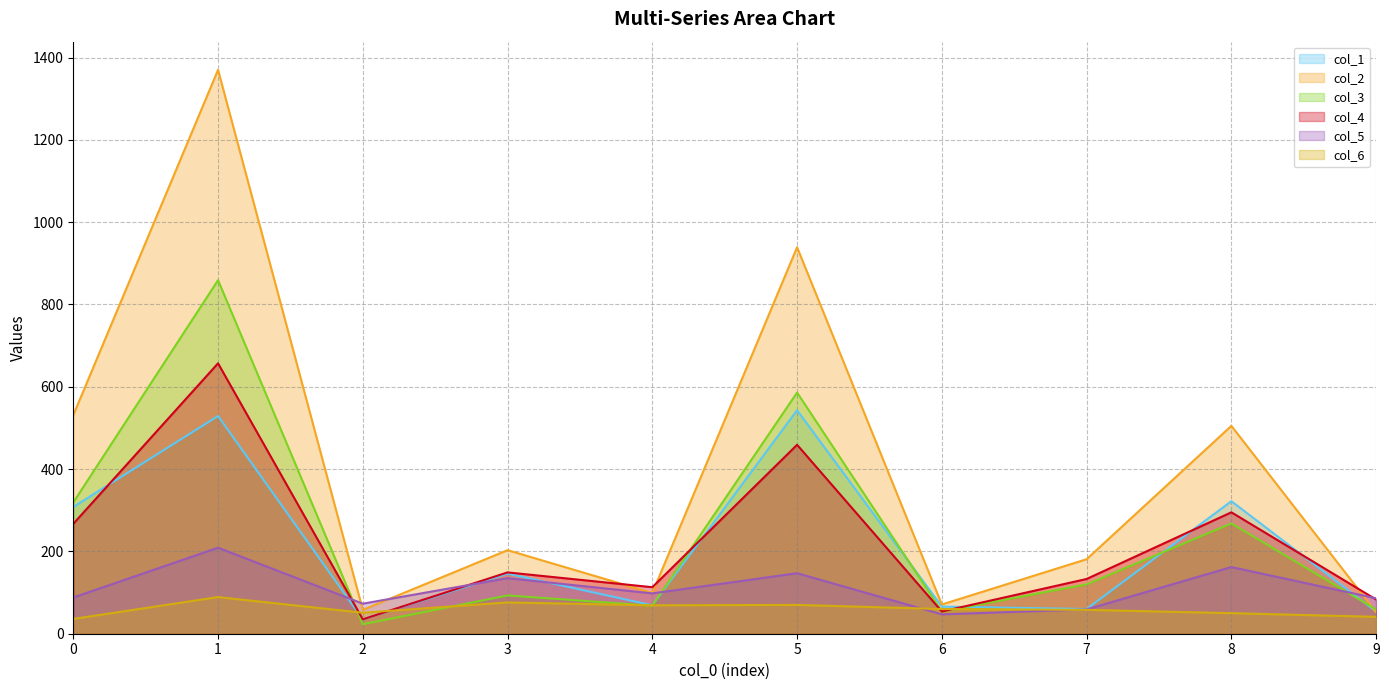

Is the value of col_2 at 3 greater than the value of col_4 at 0?

No